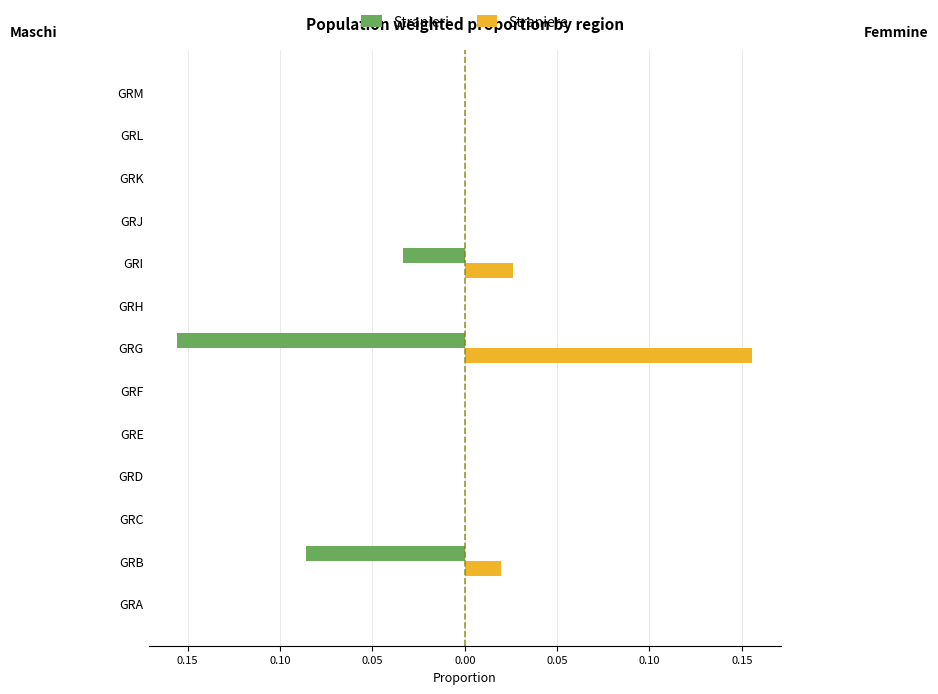

What are all the series names shown in the legend?

Stranieri, Straniere